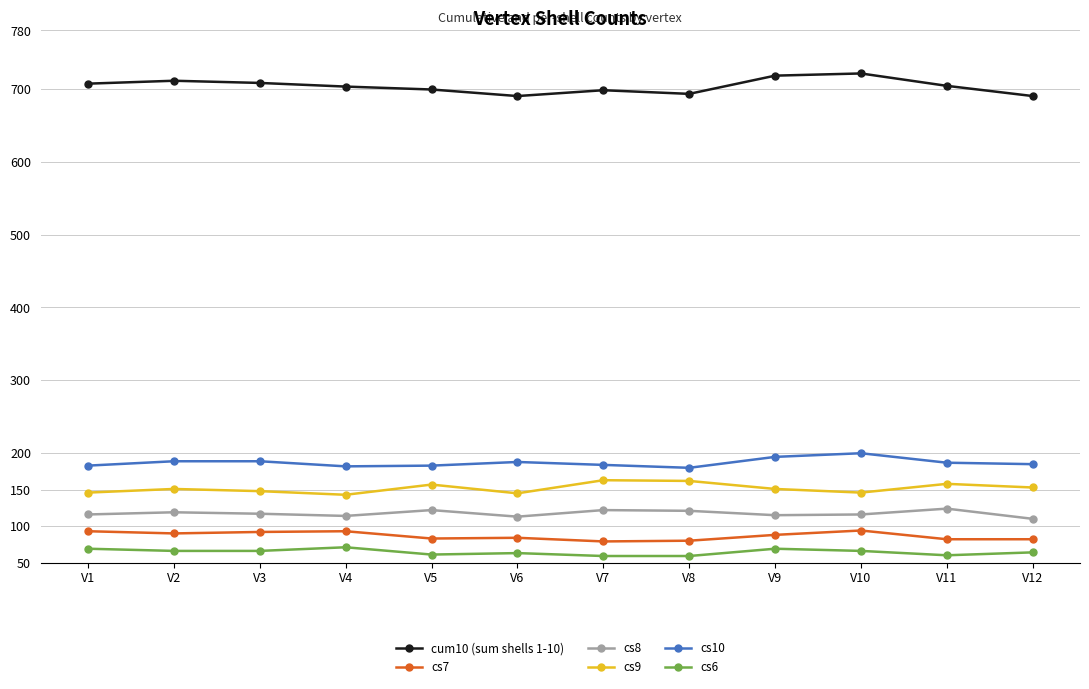

The value of cum10 (sum shells 1-10) at V8 is 693. True or false?

True